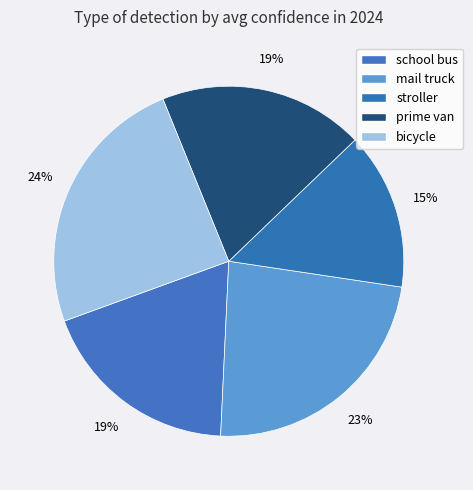

Is it true that stroller is 15% of the pie?

True